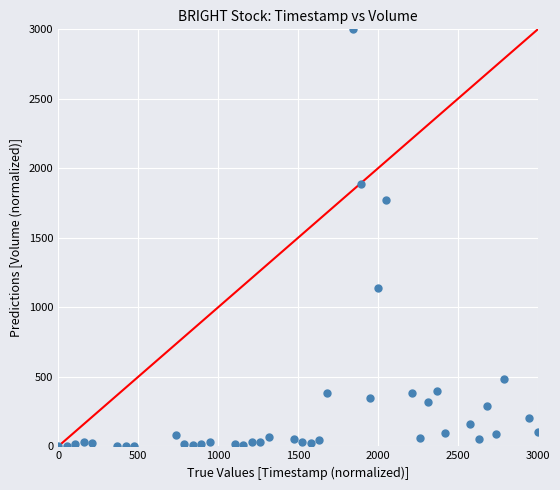

What is the range of Y values (max minus min)?

3000.0